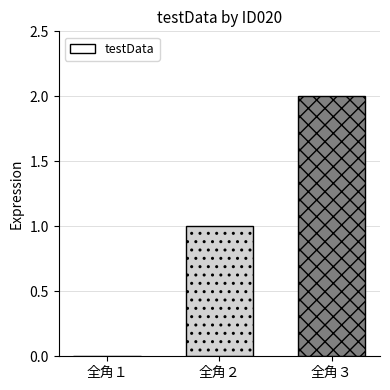

Which has a higher value, 全角１ or 全角２?

全角２